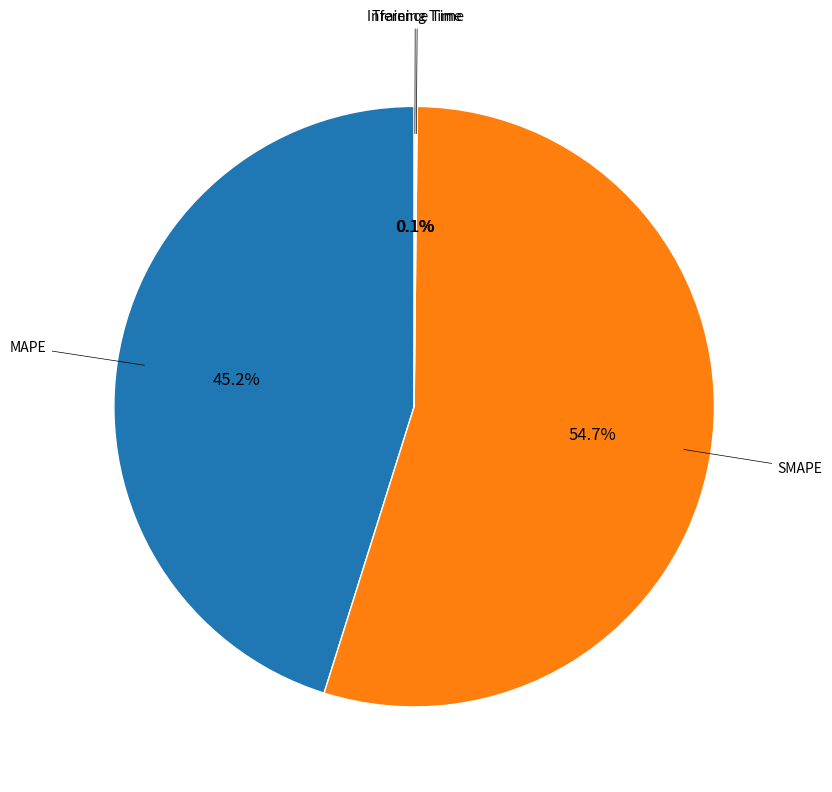

Is there a majority slice in this chart?

Yes